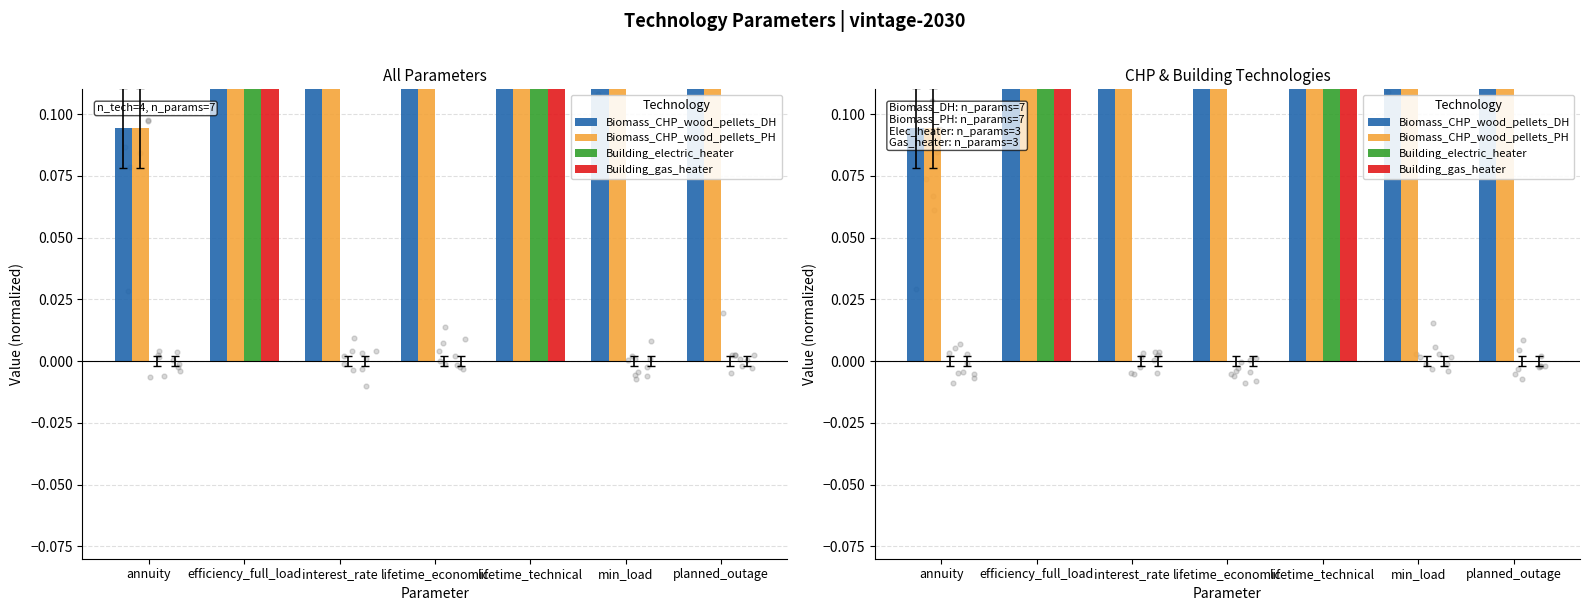

Is the value of Biomass_CHP_wood_pellets_PH at efficiency_full_load greater than the value of Building_gas_heater at planned_outage?

Yes